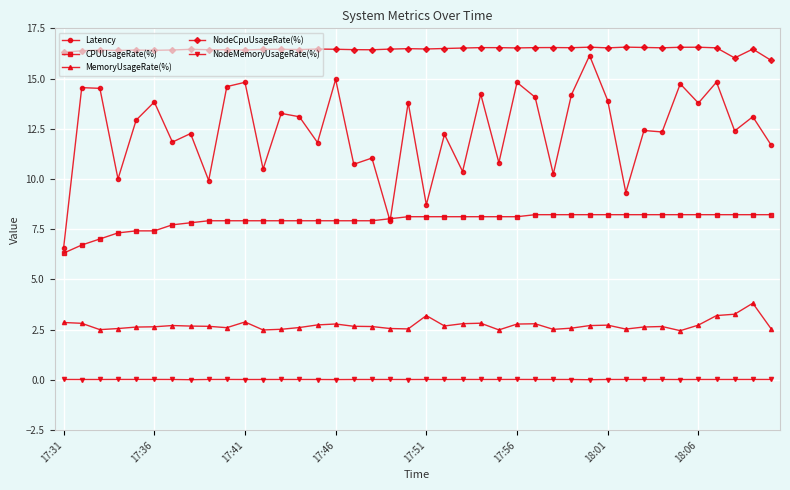

List the series in order of their overall mean, highest first.

NodeCpuUsageRate(%), Latency, CPUUsageRate(%), MemoryUsageRate(%), NodeMemoryUsageRate(%)